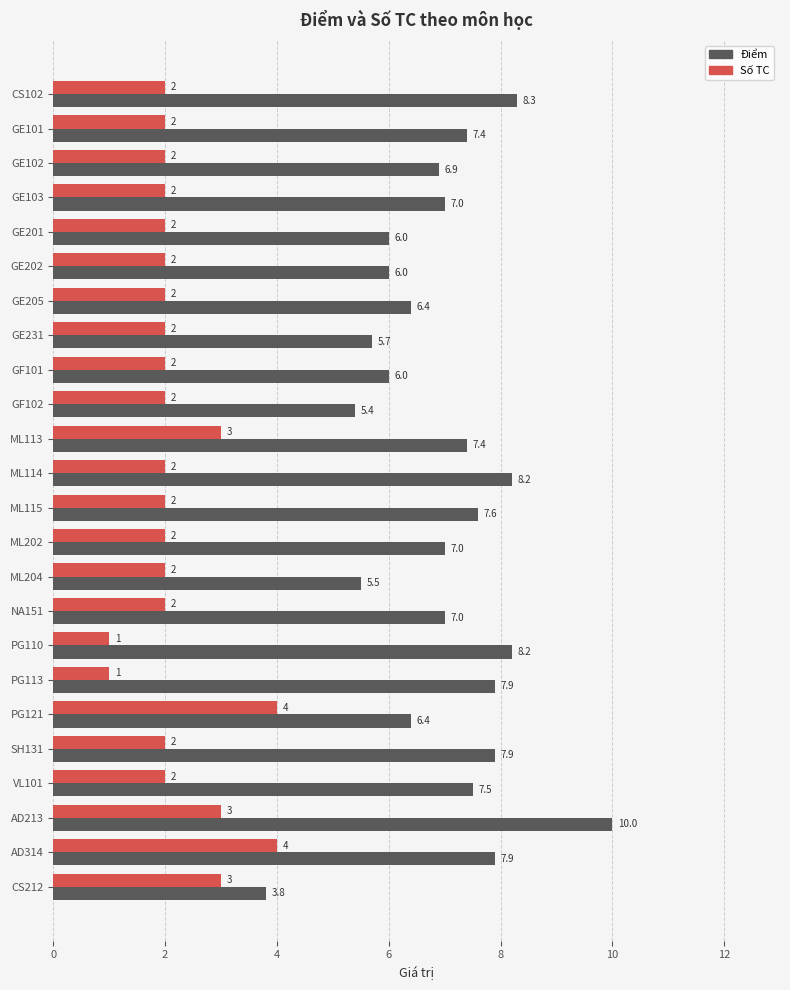

True or false: Điểm has a value of 1.5 at GE201.

False